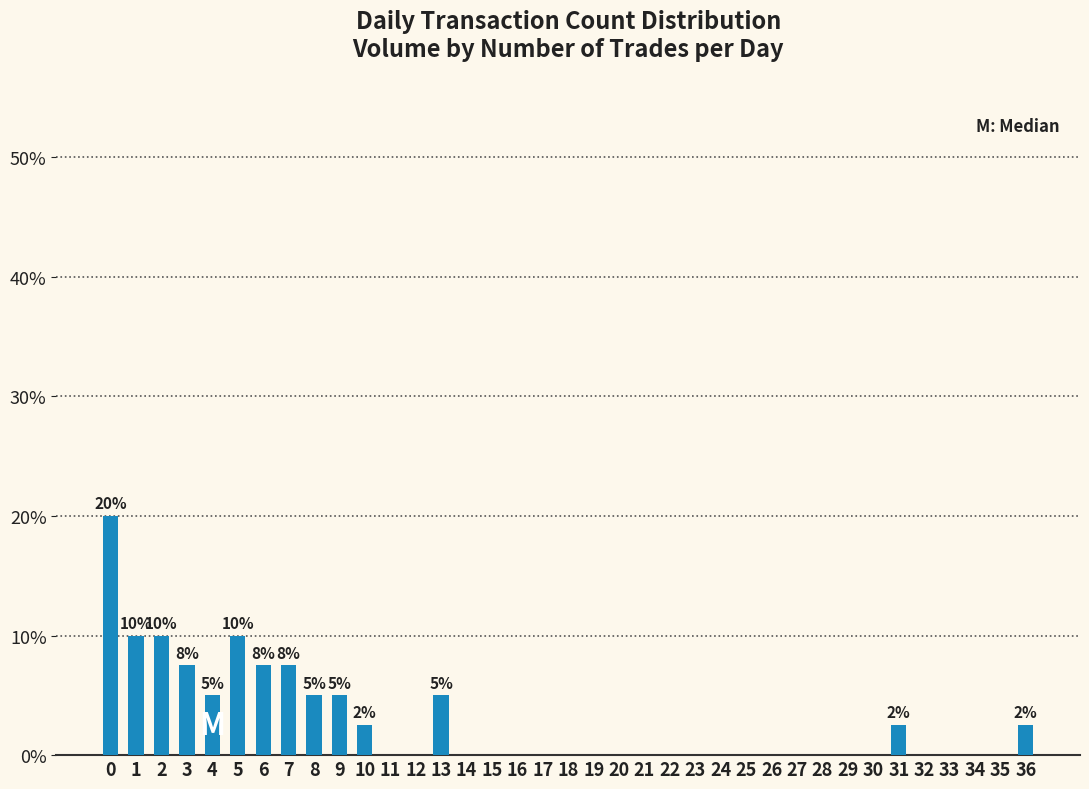

Which has a higher value, 31 or 17?

31